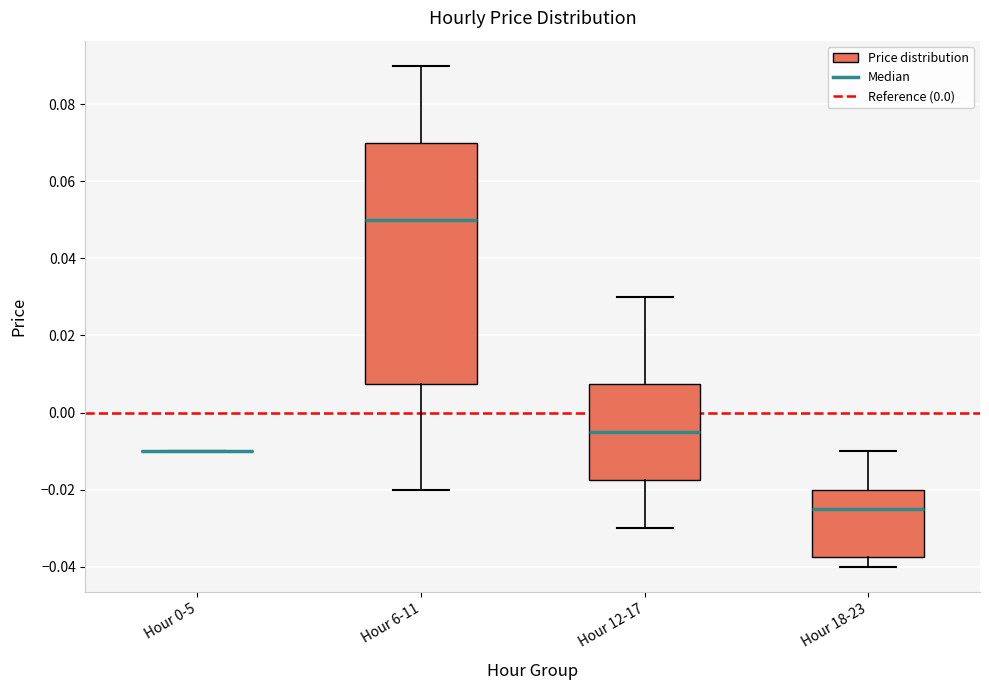

Where does the median line of the box for Hour 18-23 sit on the y-axis? The values are not printed on the chart, so give them approximately, as read against the axis.

-0.024